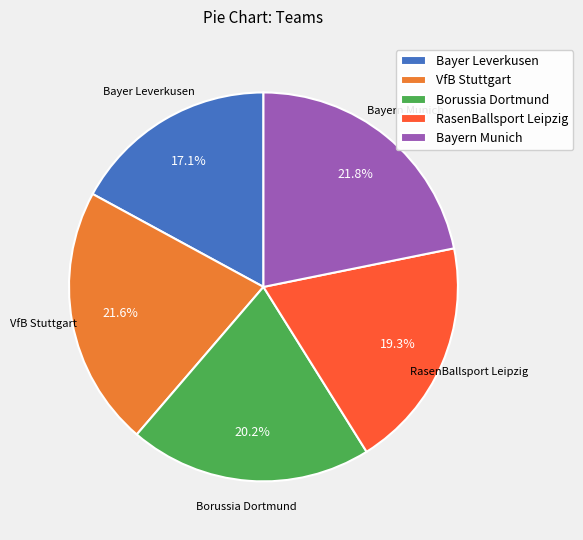

Is it true that Bayern Munich is 22% of the pie?

True